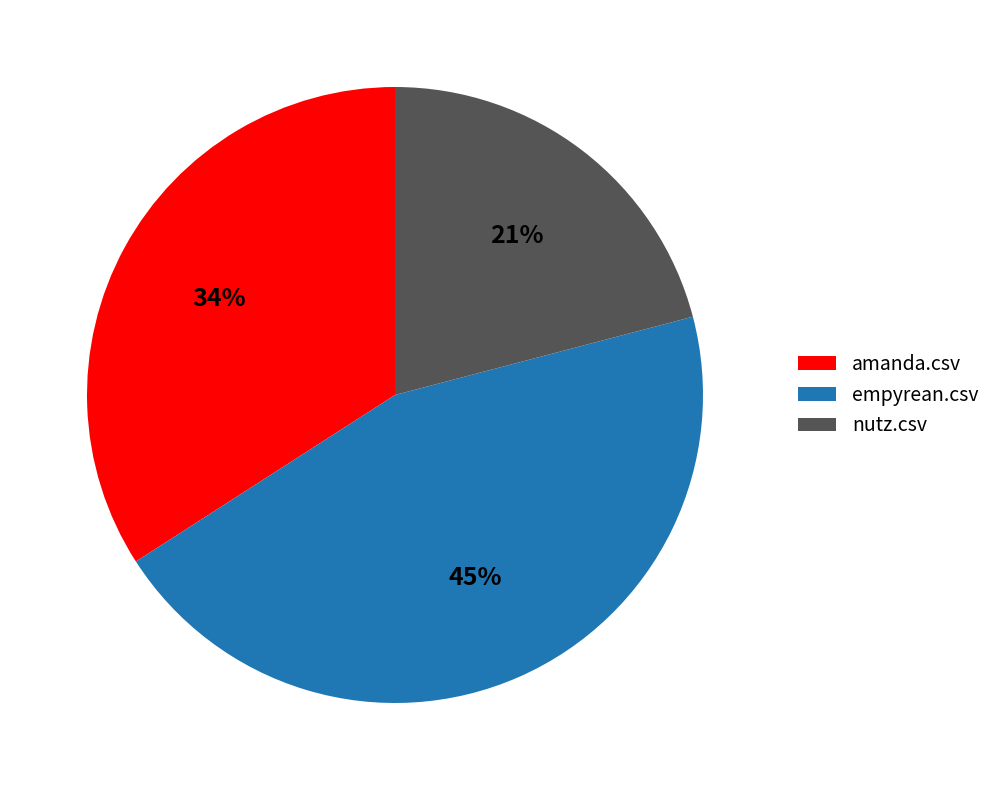

To the nearest percent, what is the average slice percentage?

33%